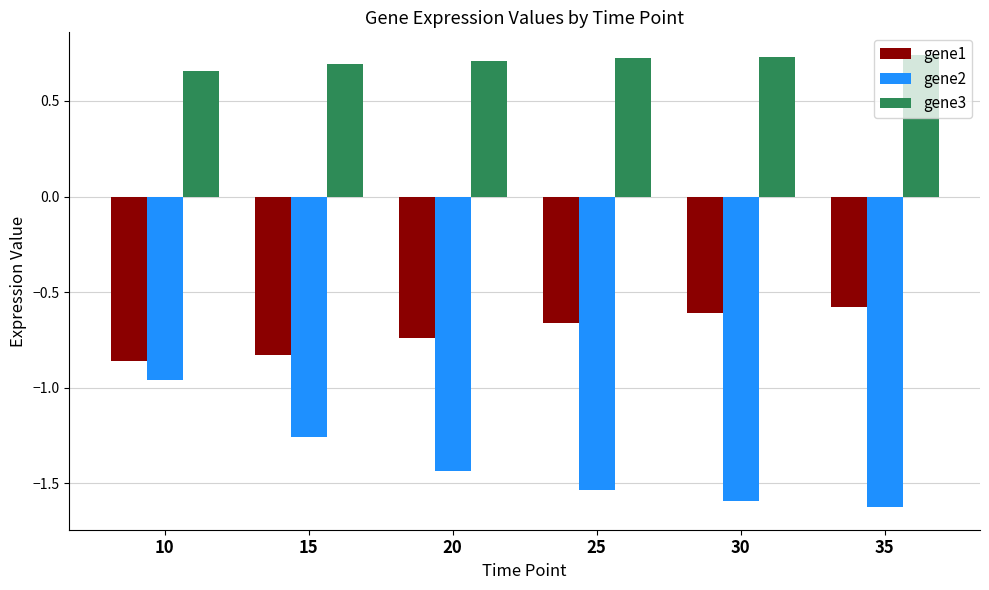

Rank the series by their average value, from highest to lowest.

gene3, gene1, gene2